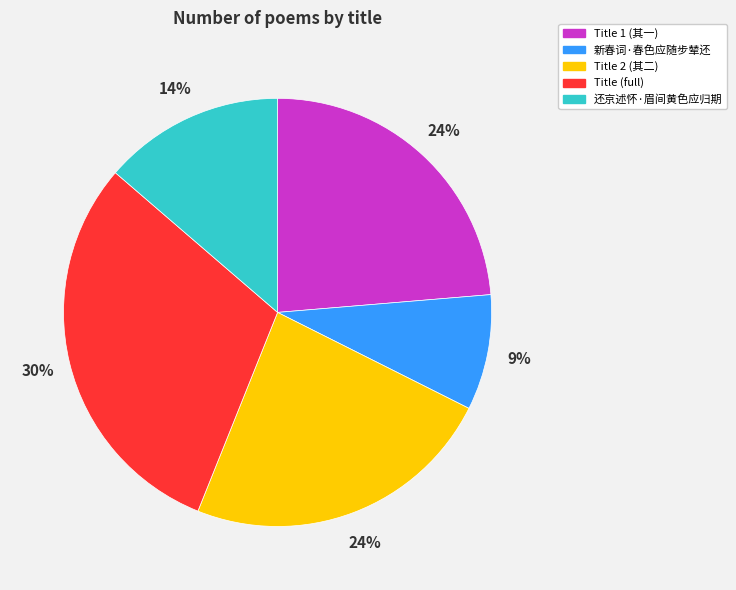

True or false: 还京述怀·眉间黄色应归期 accounts for 23% of the total.

False